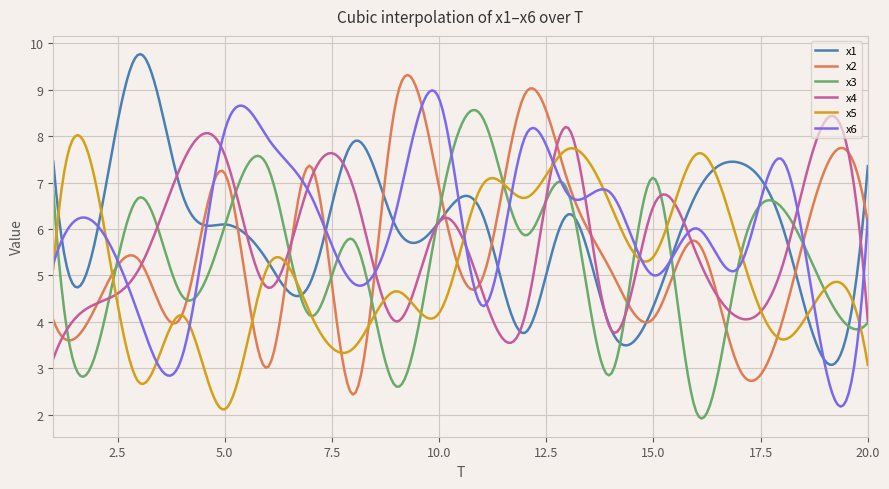

What is the smallest value displayed?

1.9